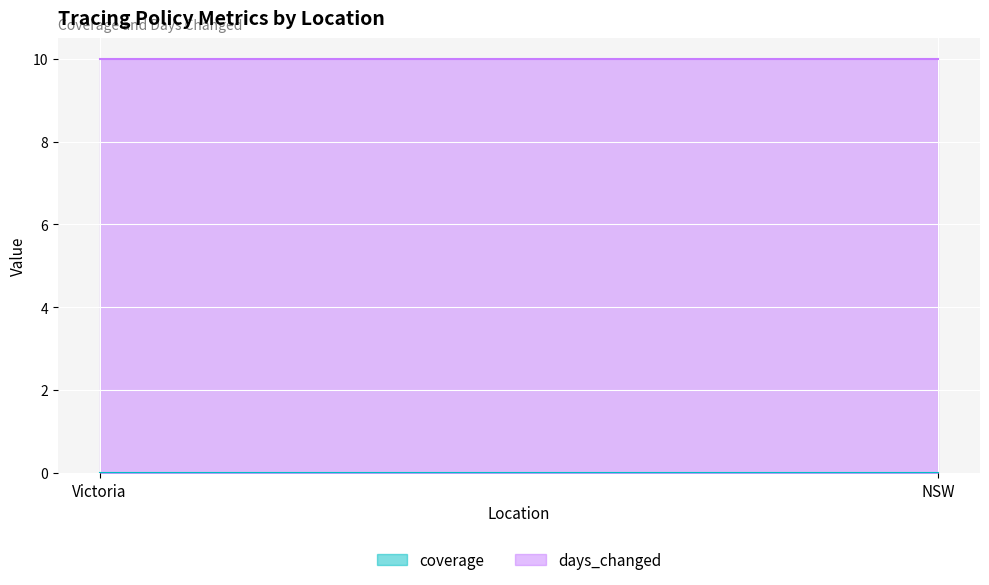

What are all the series names shown in the legend?

coverage, days_changed